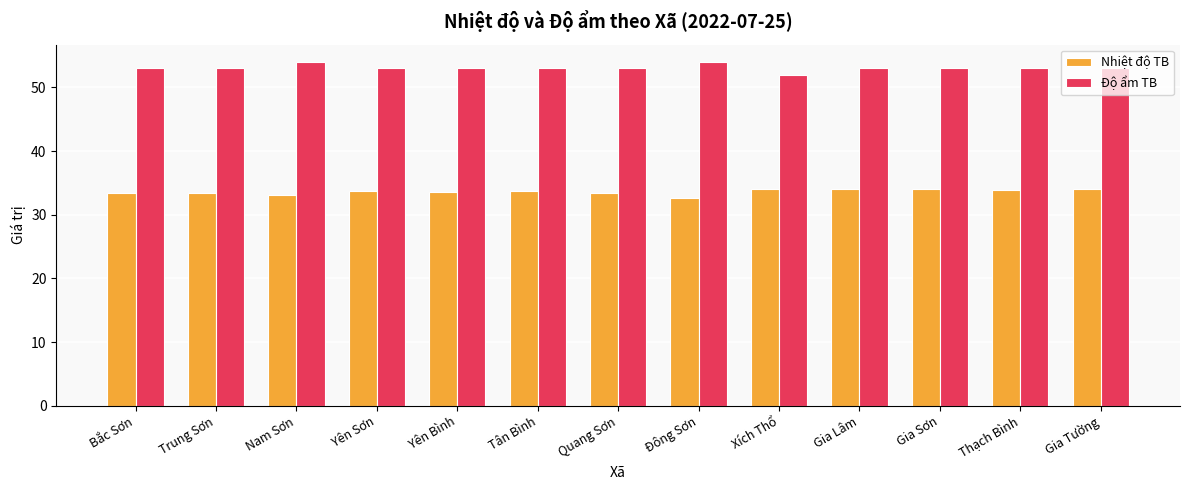

What is the difference between the highest and lowest values at Quang Sơn?

19.6